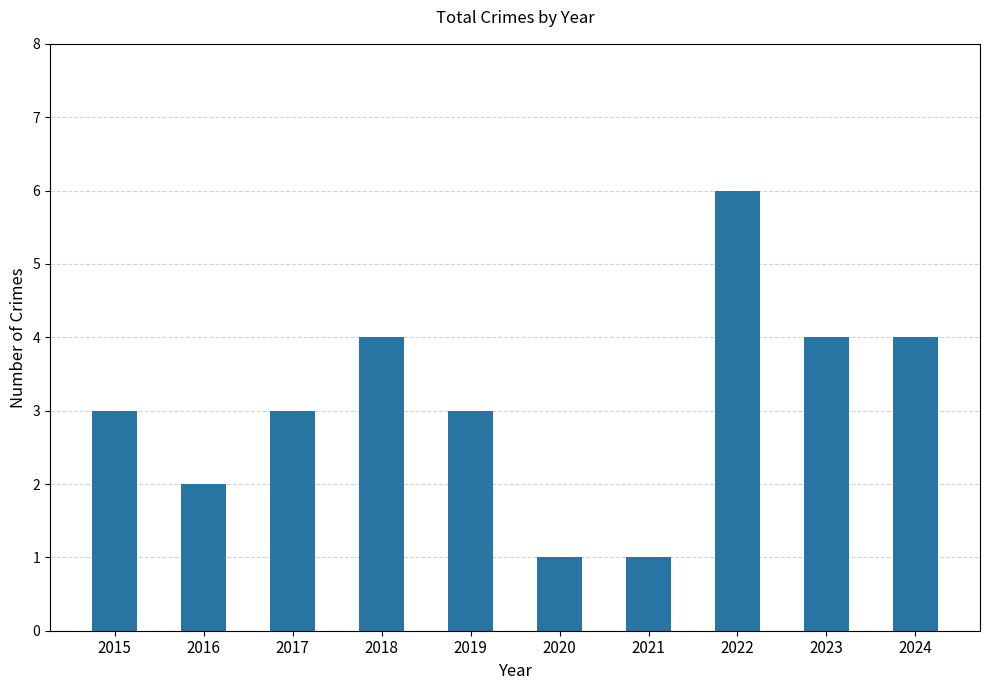

What is the difference between the maximum and minimum values?

5